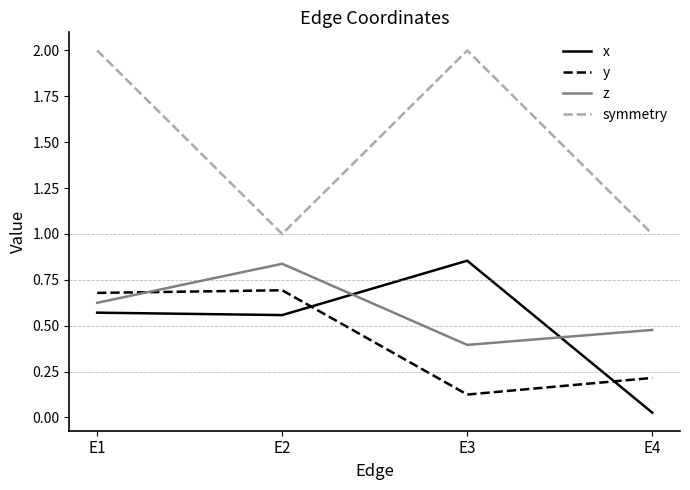

Rank the series at E4 from highest to lowest value.

symmetry, z, y, x